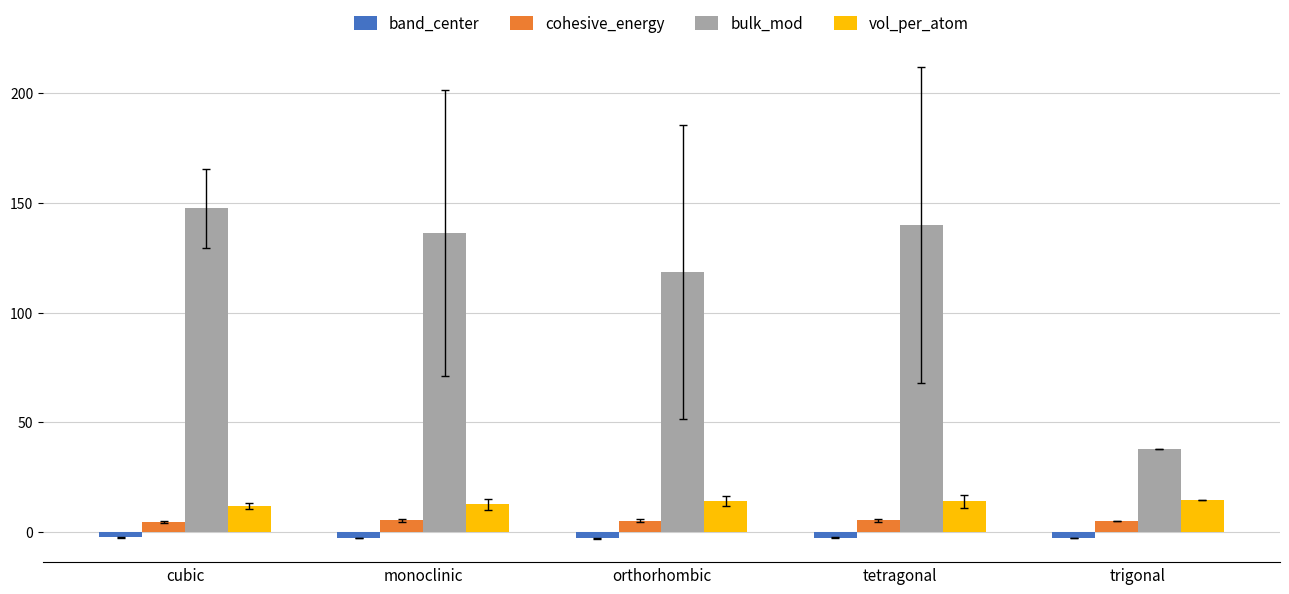

What is the minimum value for bulk_mod?

38.0